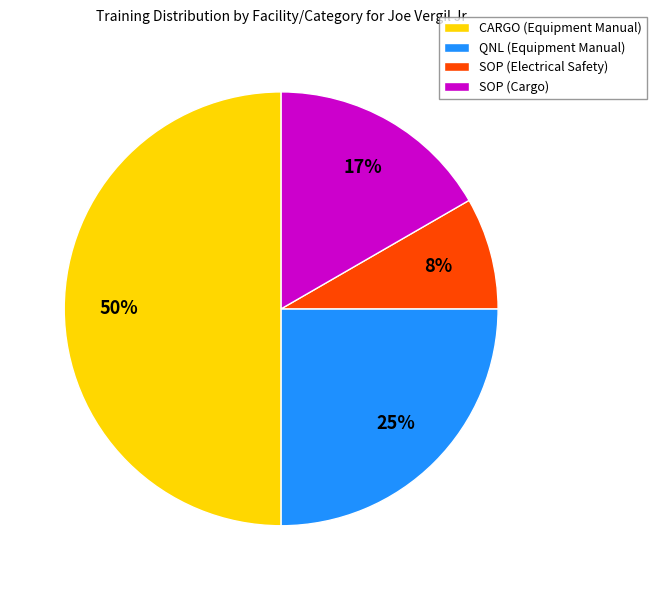

What is the largest slice in the pie chart?

CARGO (Equipment Manual)